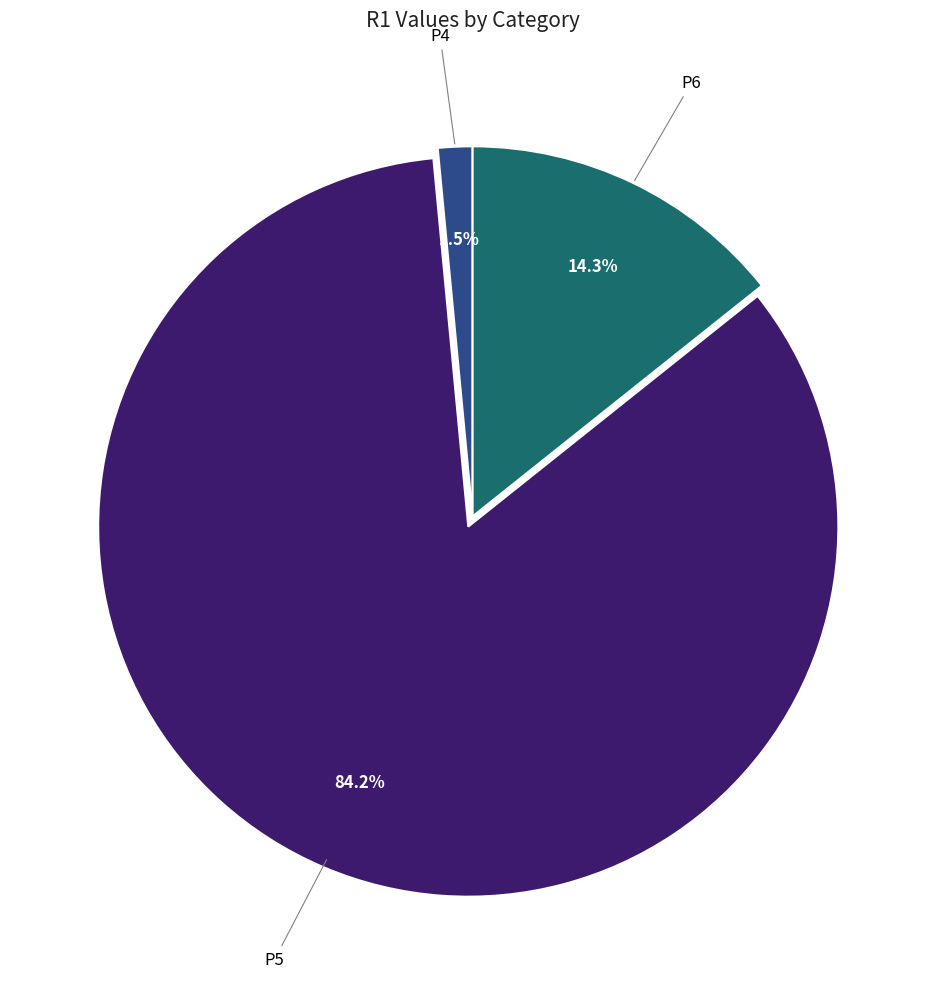

To the nearest percent, what is the difference between the largest and smallest slice percentages?

83%